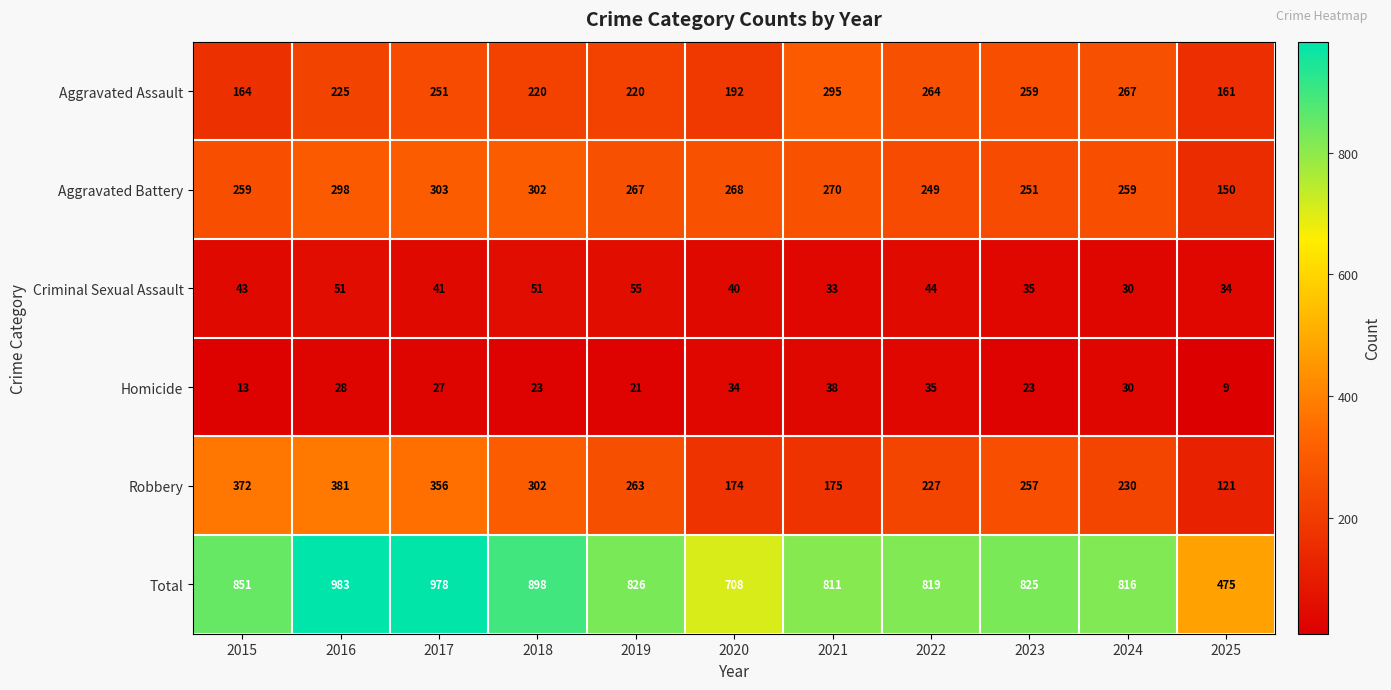

What is the average value of the Criminal Sexual Assault series?

42